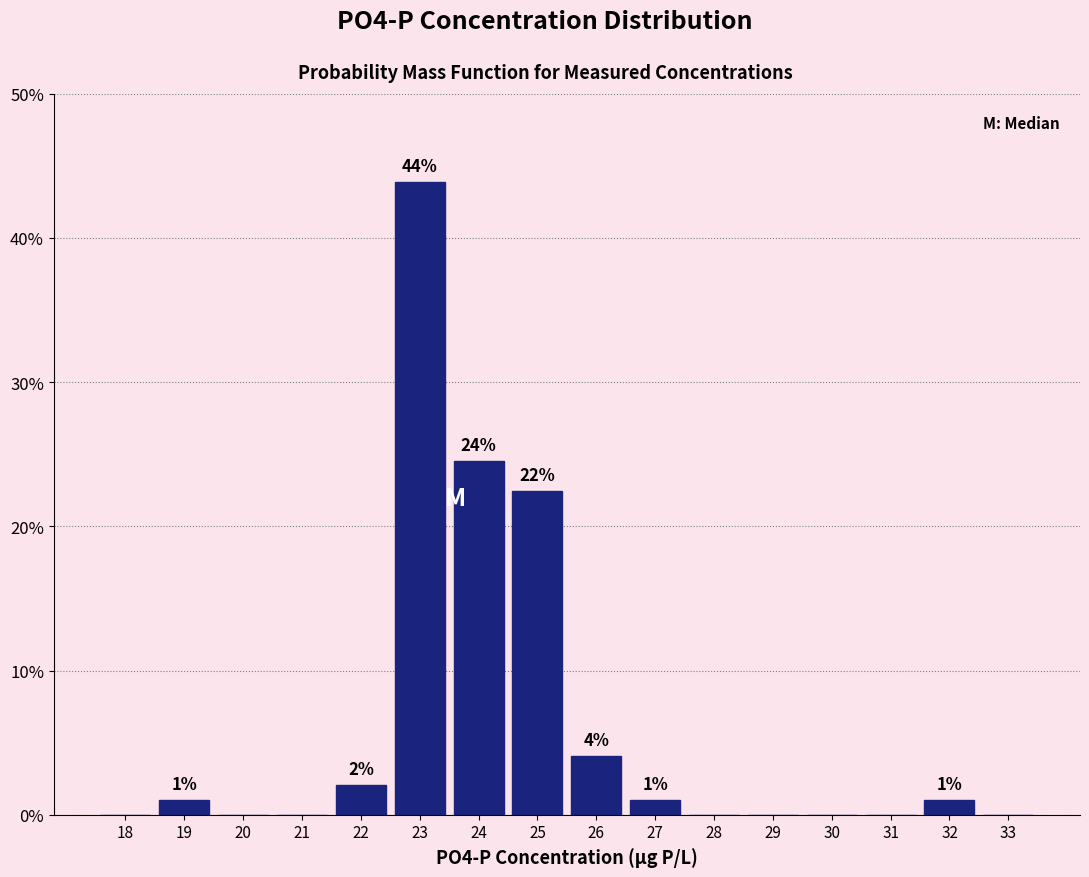

True or false: the data shows -23.1 at 30.

False